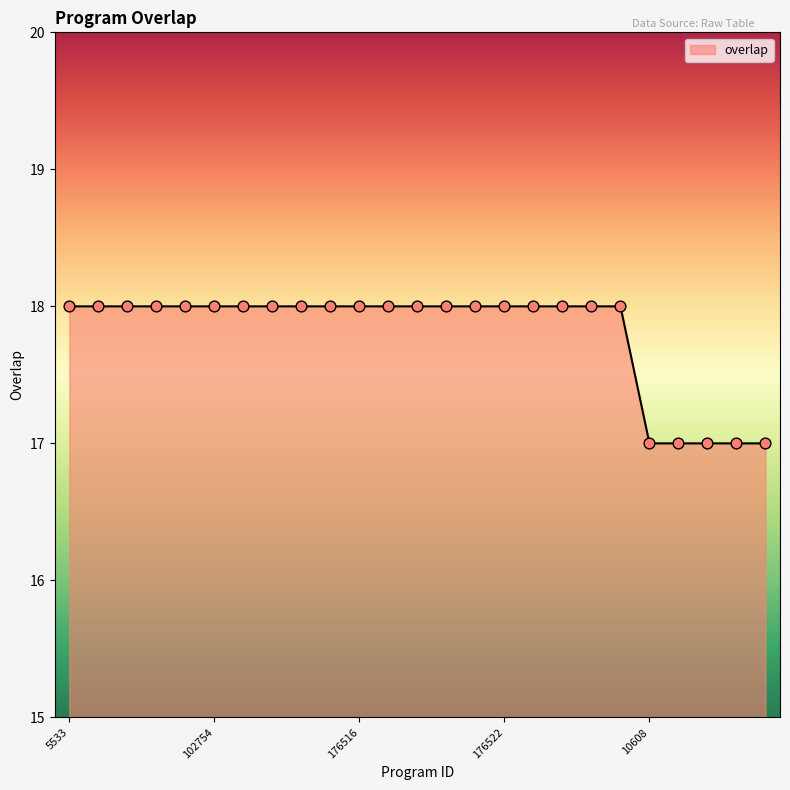

What is the maximum value shown in the chart?

18